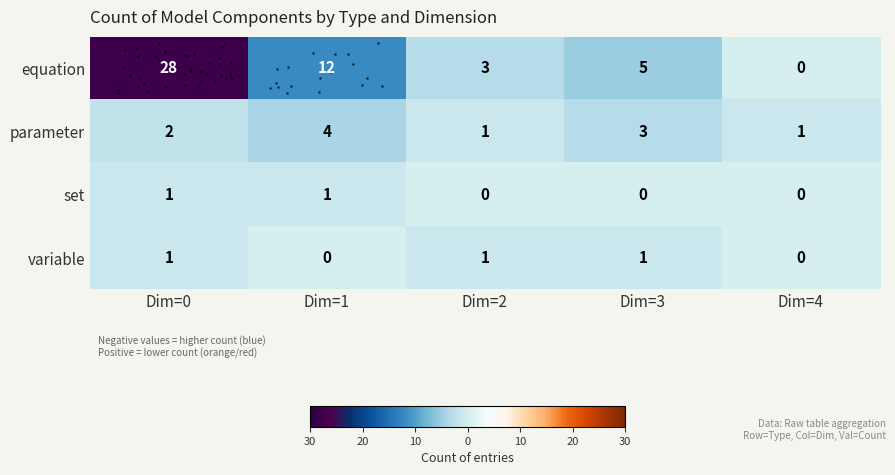

Count the number of data series in this chart.

4